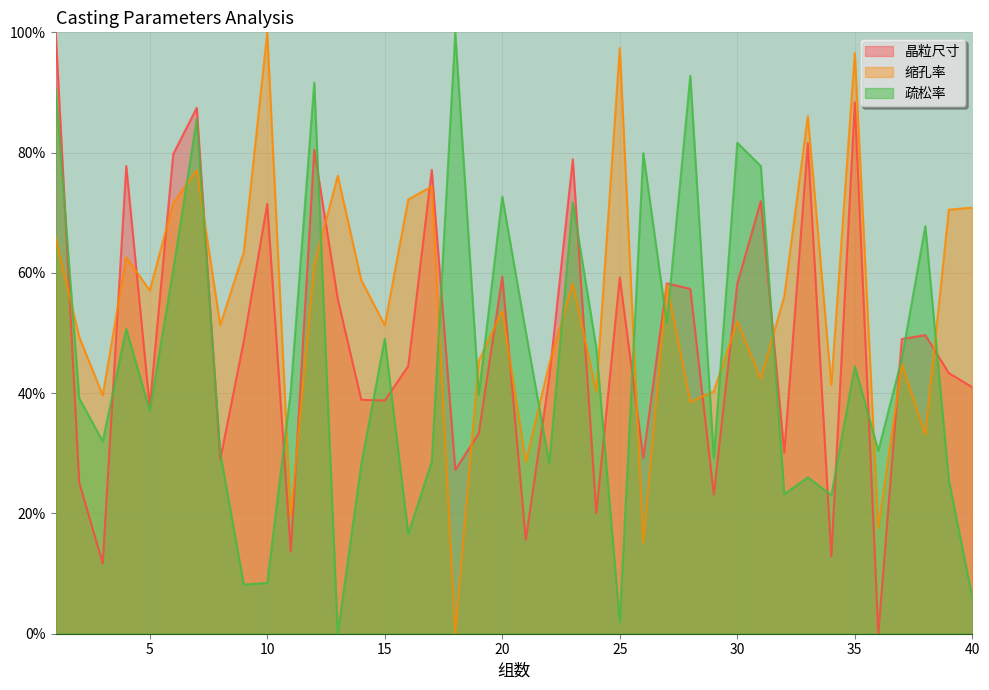

Is it true that 缩孔率 equals 28.6 at 21?

True